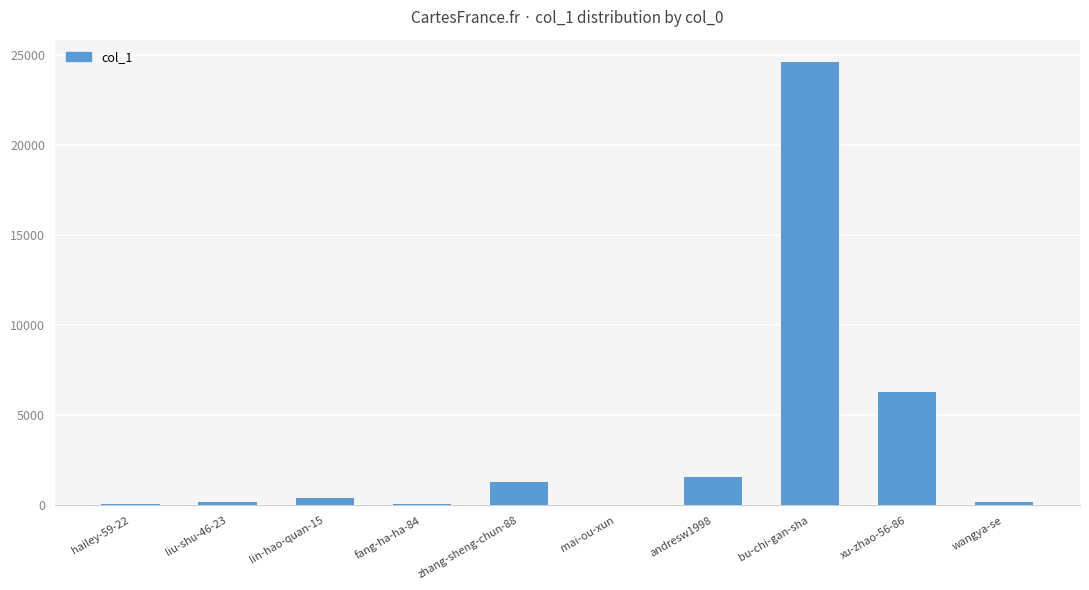

What is the sum of all values?

34740